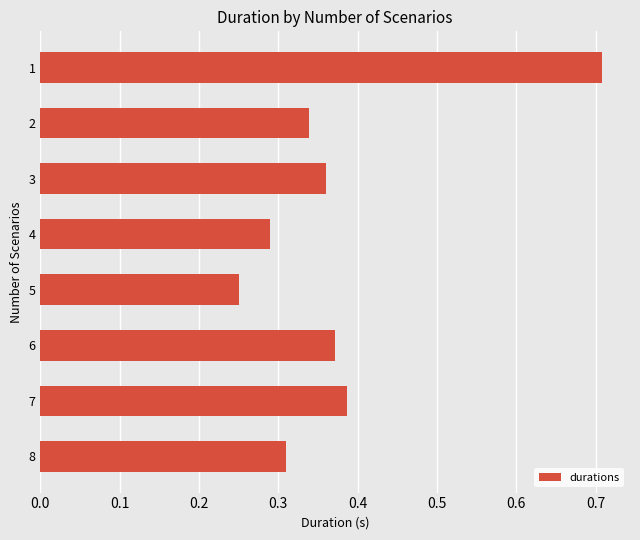

Are the bars horizontal?

Yes